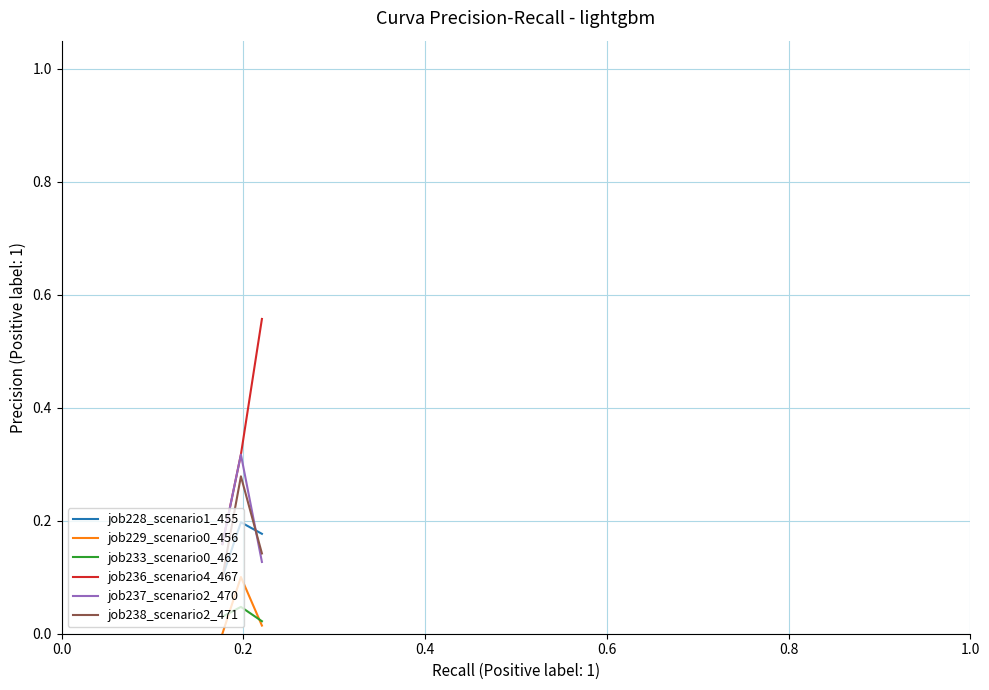

How many job229_scenario0_456 values are between 0 and 1?

3